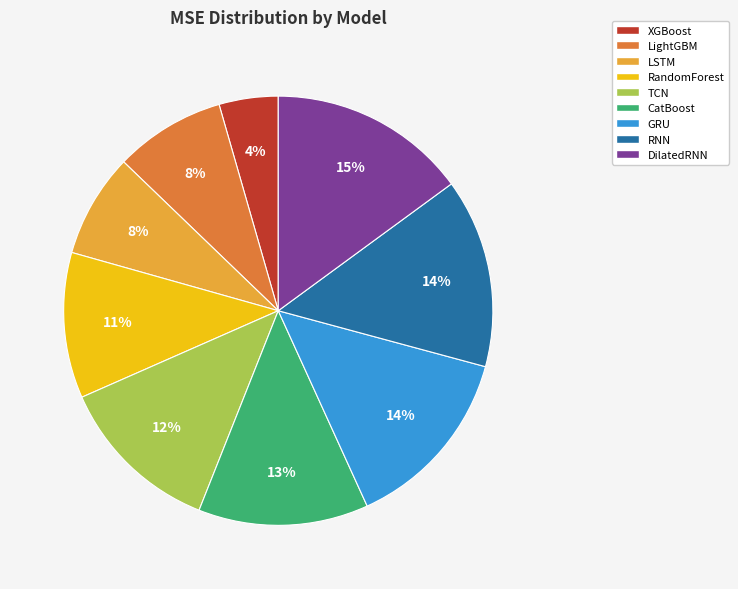

Is it true that LightGBM is 8% of the pie?

True